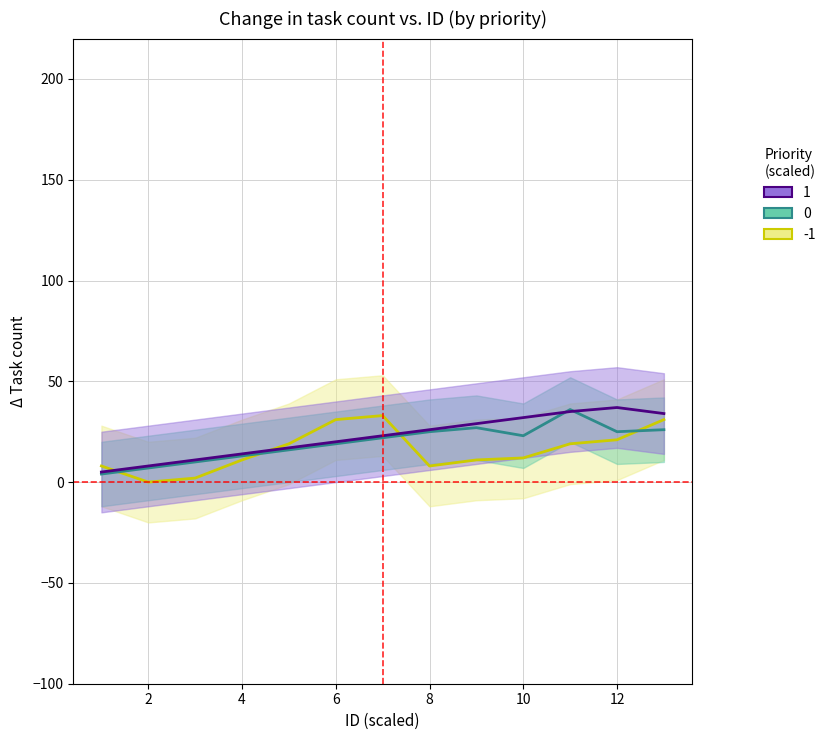

Rank the series at 5 from lowest to highest value.

中, 高, 低